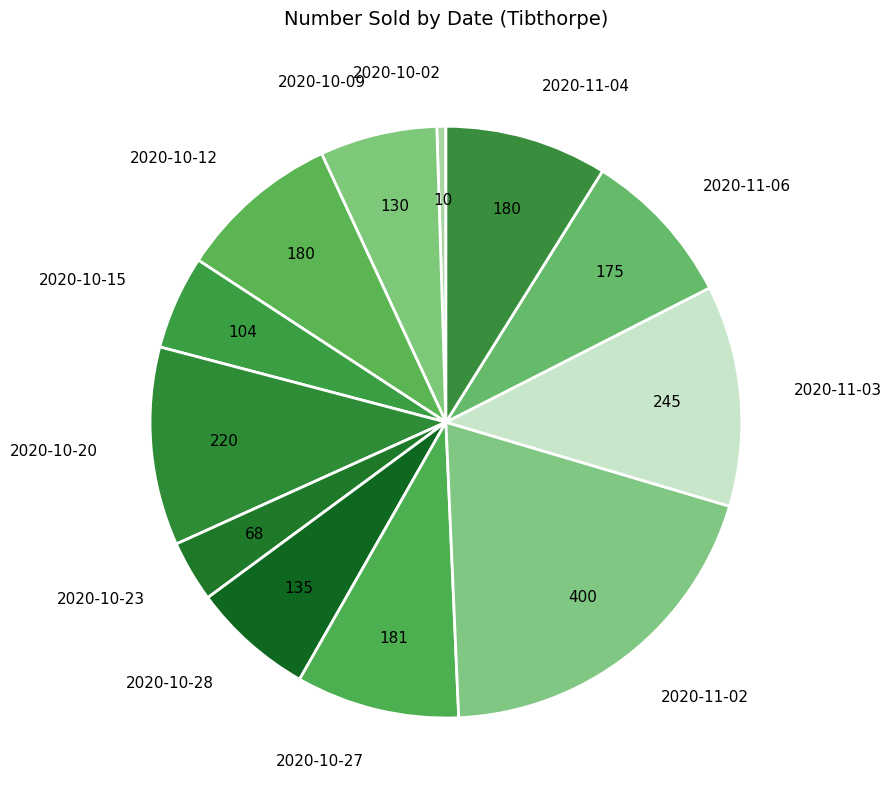

Do 2020-10-23 and 2020-10-28 together represent more than half of the pie?

No